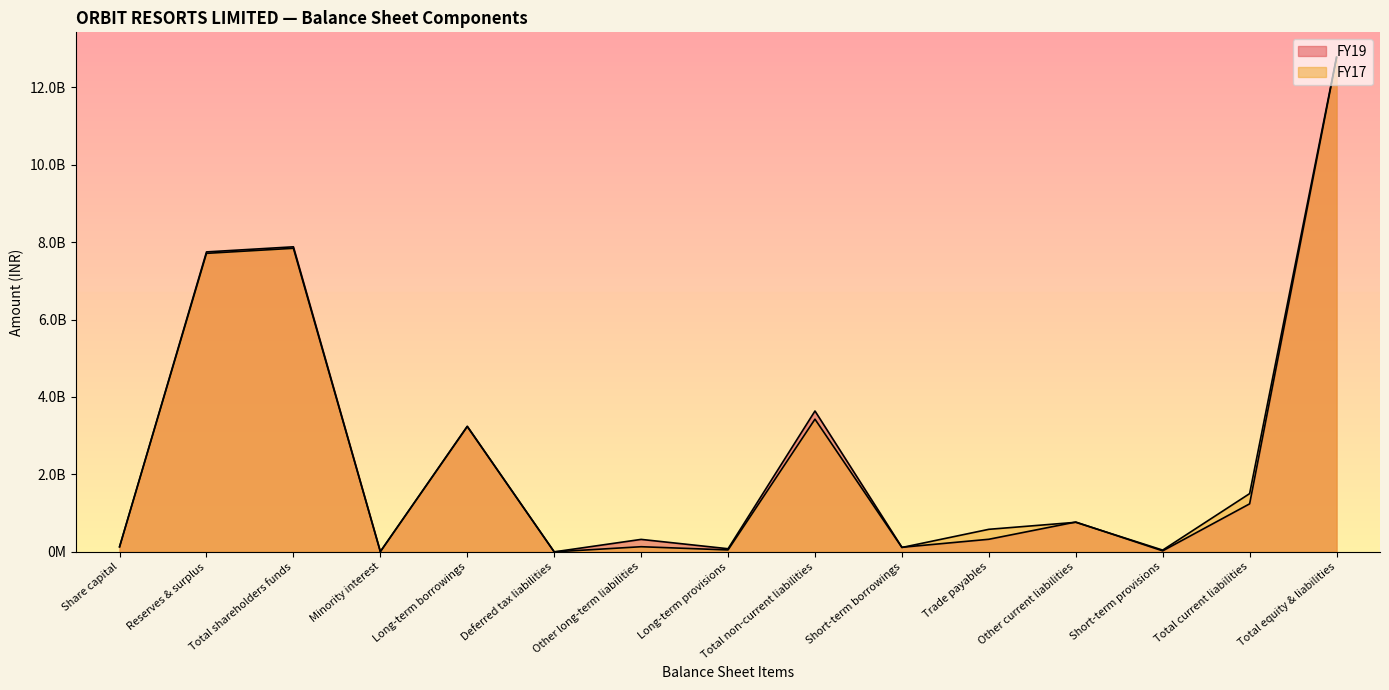

Rank the categories by FY19 value from highest to lowest.

Total equity & liabilities, Total shareholders funds, Reserves & surplus, Total non-current liabilities, Long-term borrowings, Total current liabilities, Other current liabilities, Trade payables, Other long-term liabilities, Share capital, Short-term borrowings, Long-term provisions, Short-term provisions, Minority interest, Deferred tax liabilities